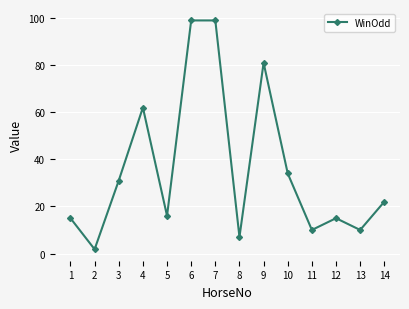

Reading right to left, transcribe all the data shown in this chart.

22.0	10.0	15.0	10.0	34.0	81.0	7.0	99.0	99.0	16.0	62.0	31.0	1.8	15.0